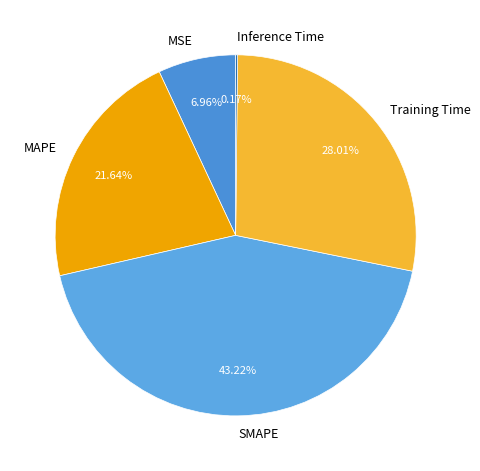

Is there any slice that represents more than half of the pie?

No